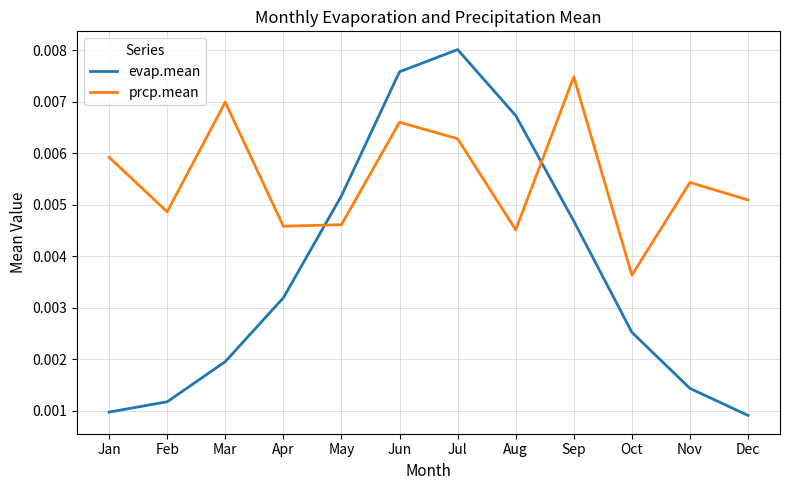

Which series has the widest spread of values?

evap.mean